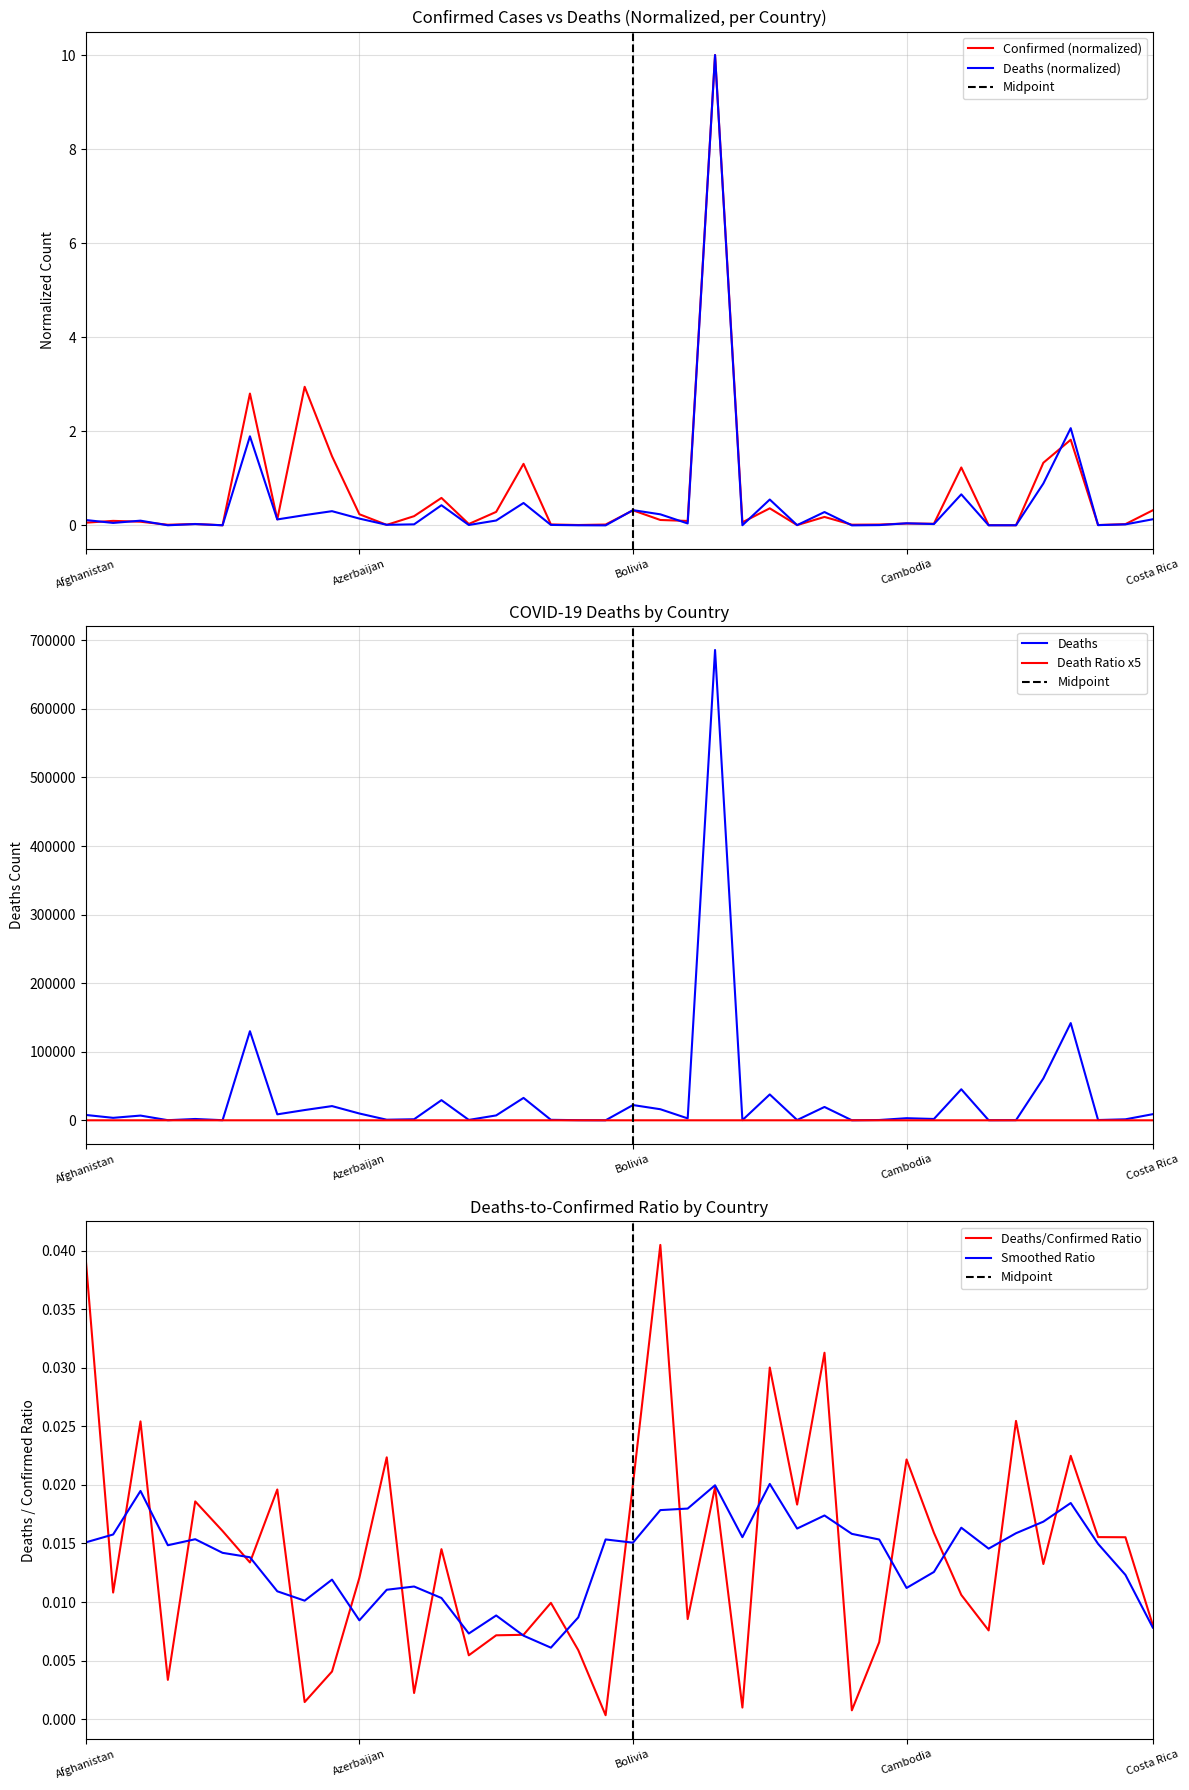

At which category does Confirmed reach its first local peak?

Albania